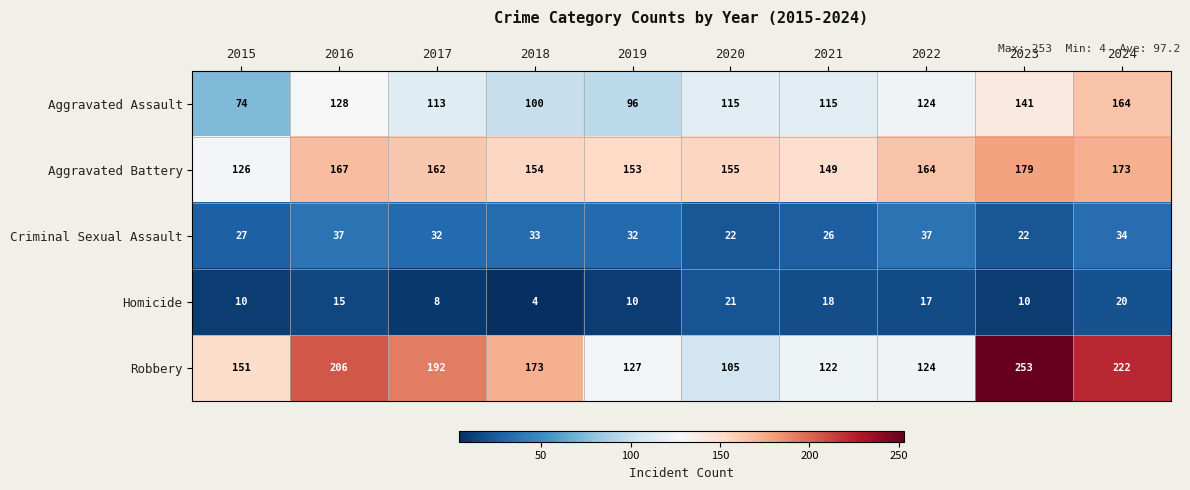

The value of Aggravated Battery at 2020 is 155. True or false?

True